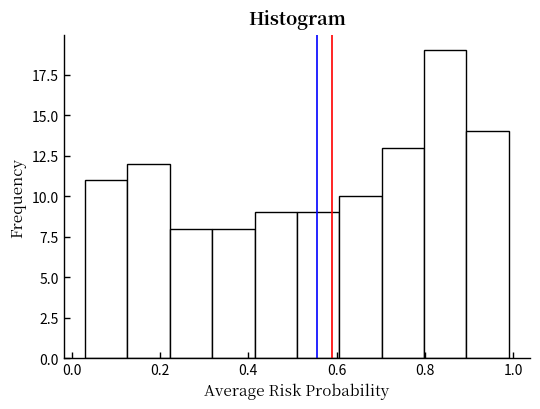

What is the height of the bar covering 0.22 to 0.32 on the x-axis? Neither the bar edges nor the heights are printed on the chart, so give them approximately, as read against the axes.

8